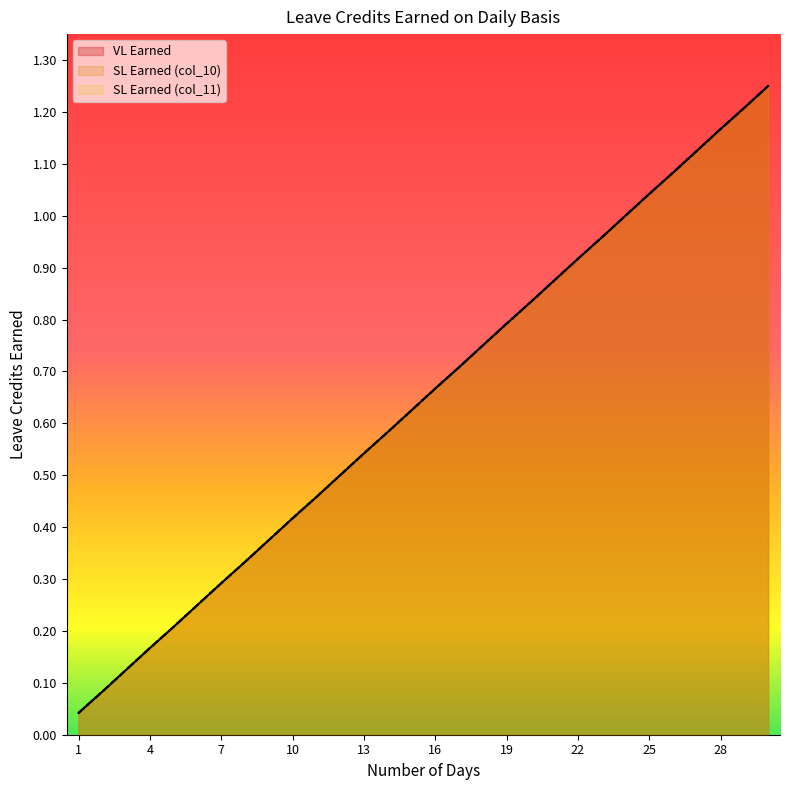

Which series has the largest range (max minus min)?

VL Earned